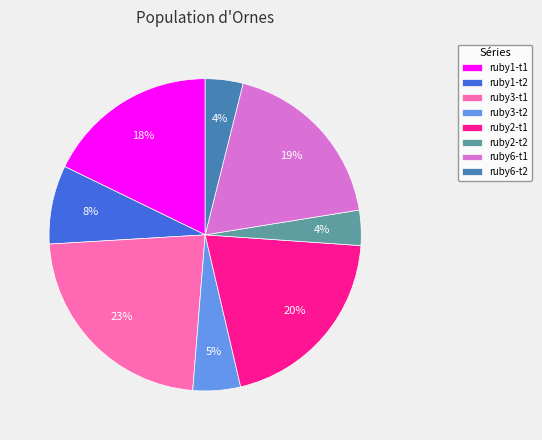

What percentage is the ruby3-t1 slice, to the nearest percent?

23%